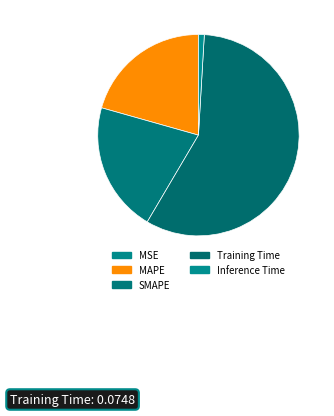

Is it true that SMAPE is 26% of the pie?

False